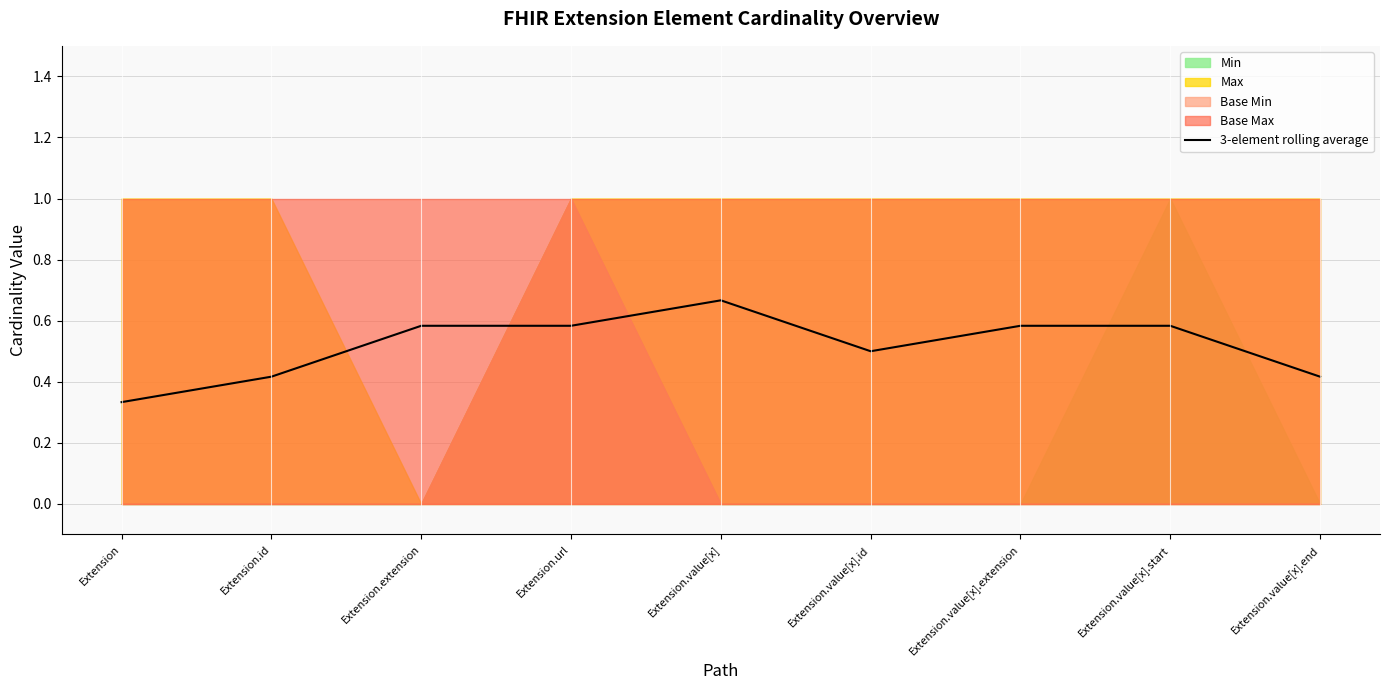

How many values are between 0 and 1?

9